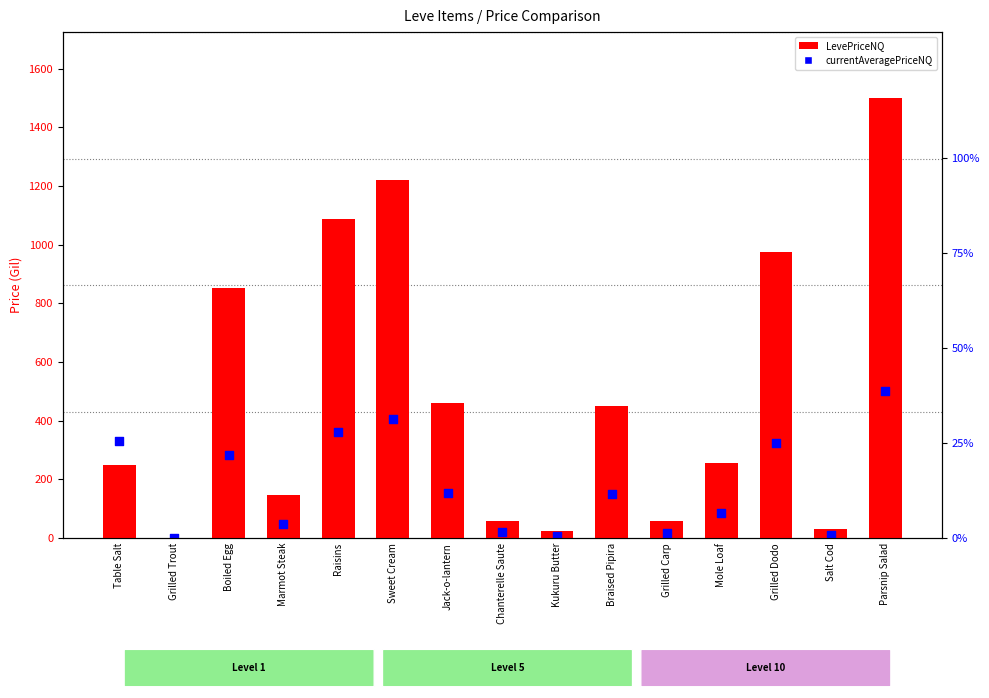

Which series contains the highest Y value?

LevePriceNQ